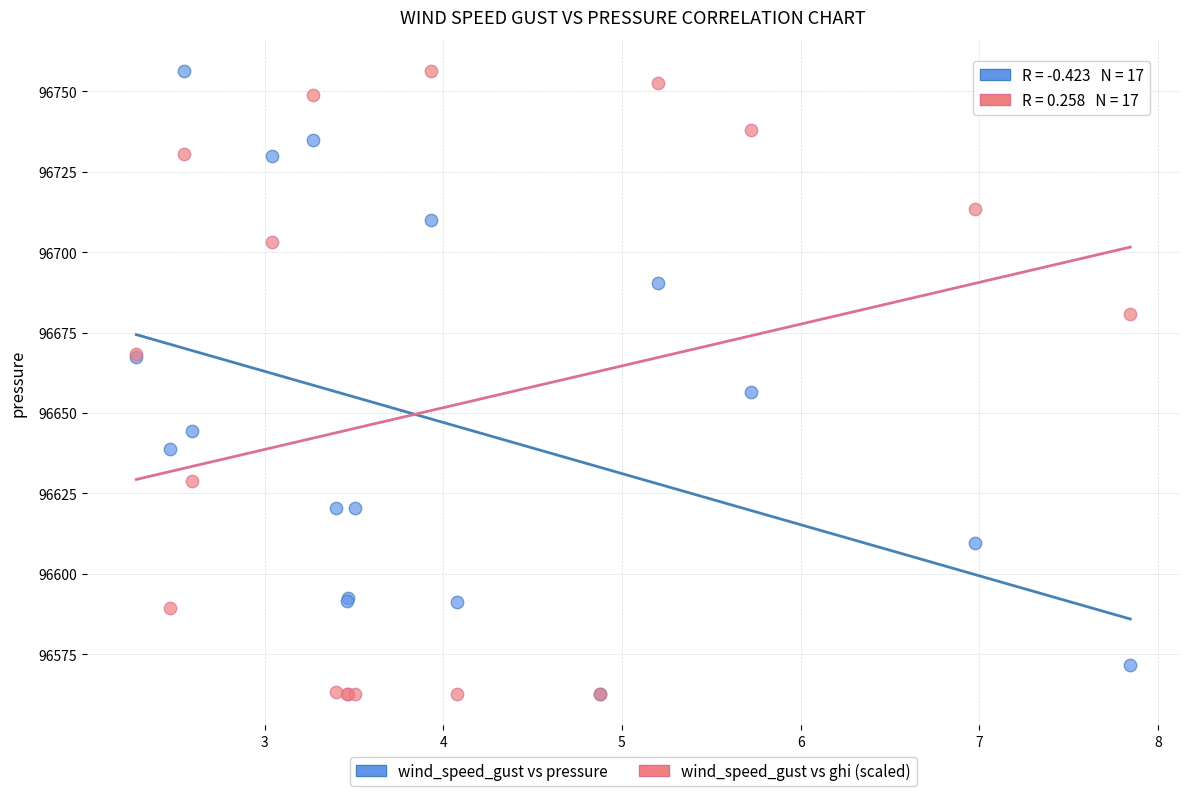

In the wind_speed_gust vs pressure series, what Y value is closest to 96659?

96656.6